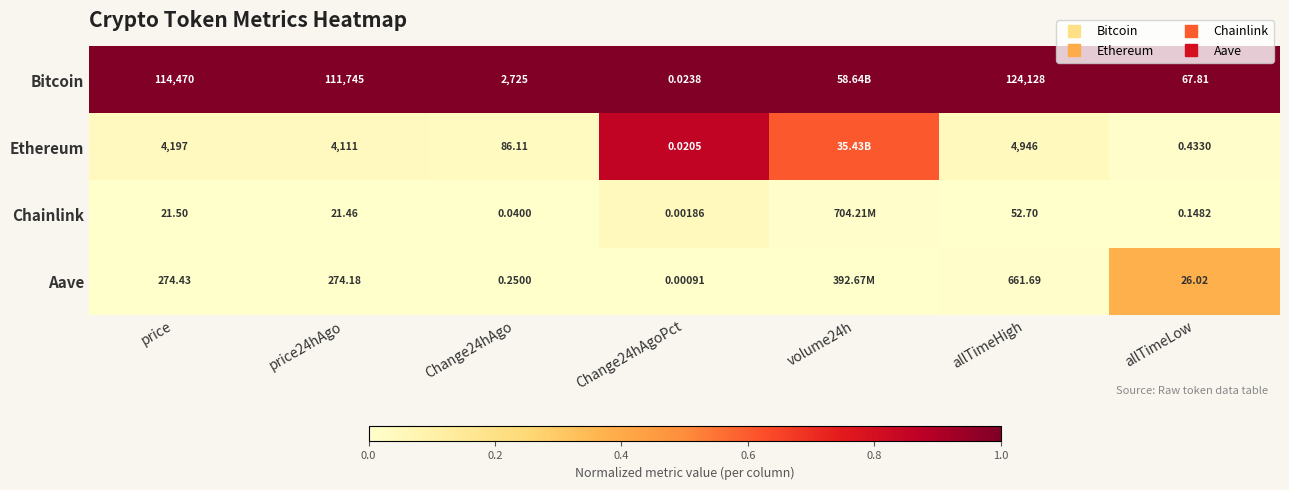

True or false: Bitcoin has a value of 0.6 at Change24hAgoPct.

False